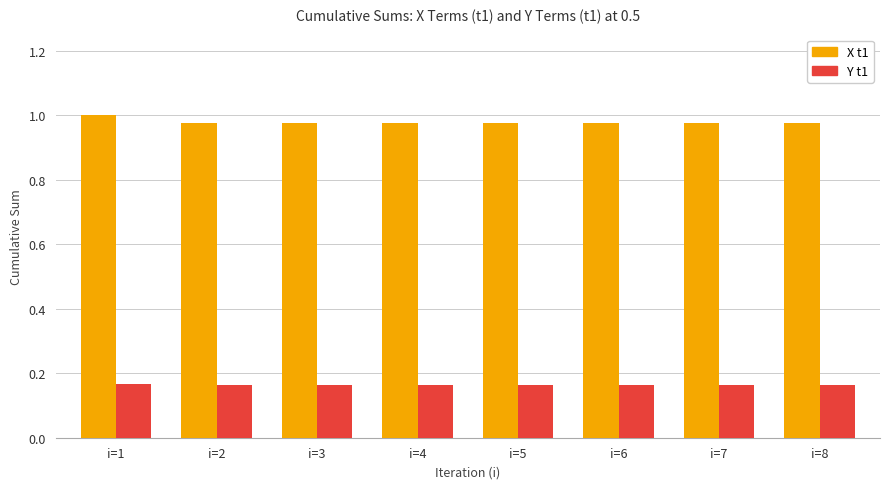

What is the sum of the X t1 values at i=3 and i=4?

2.0